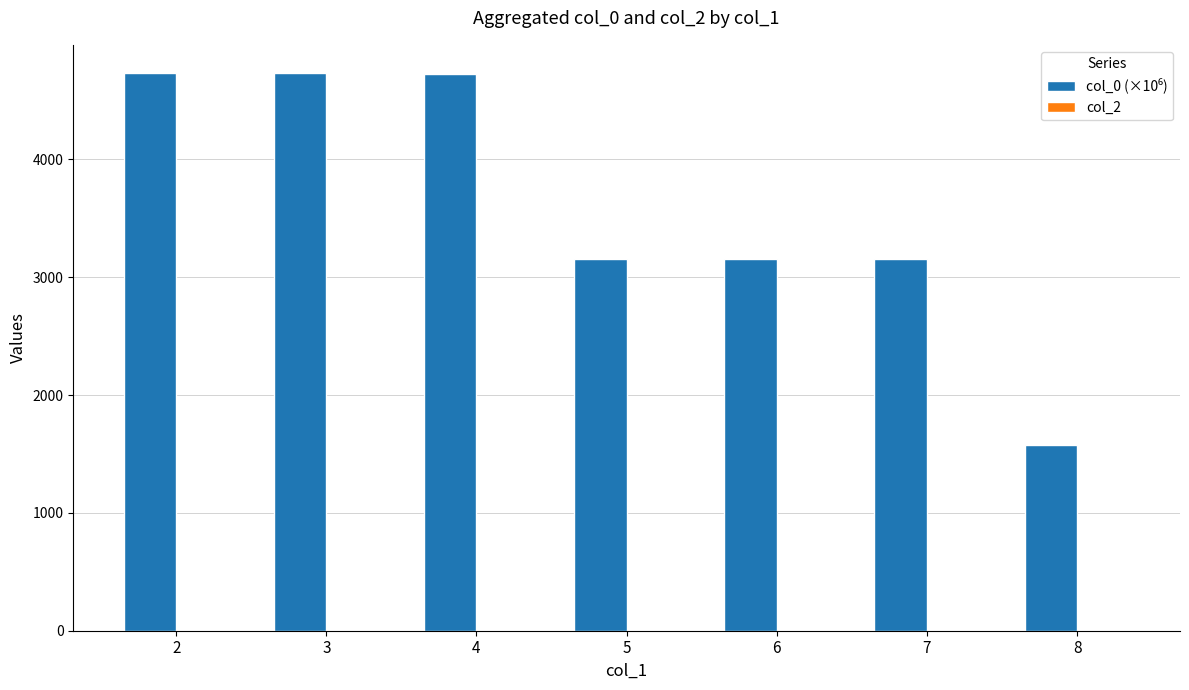

What is the greatest value displayed?

4735.2